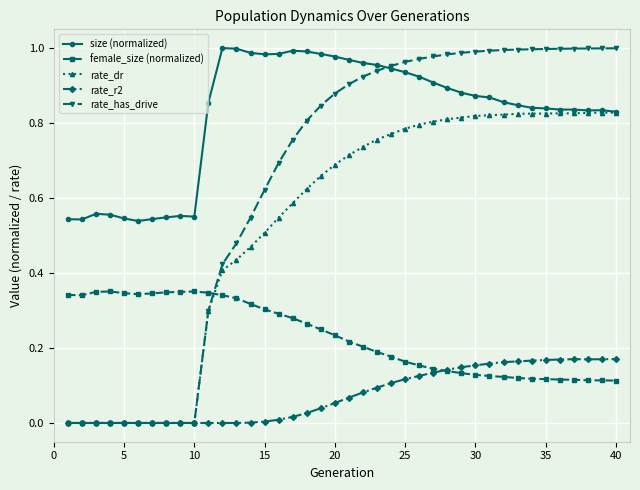

What are all the series names shown in the legend?

size (normalized), female_size (normalized), rate_dr, rate_r2, rate_has_drive